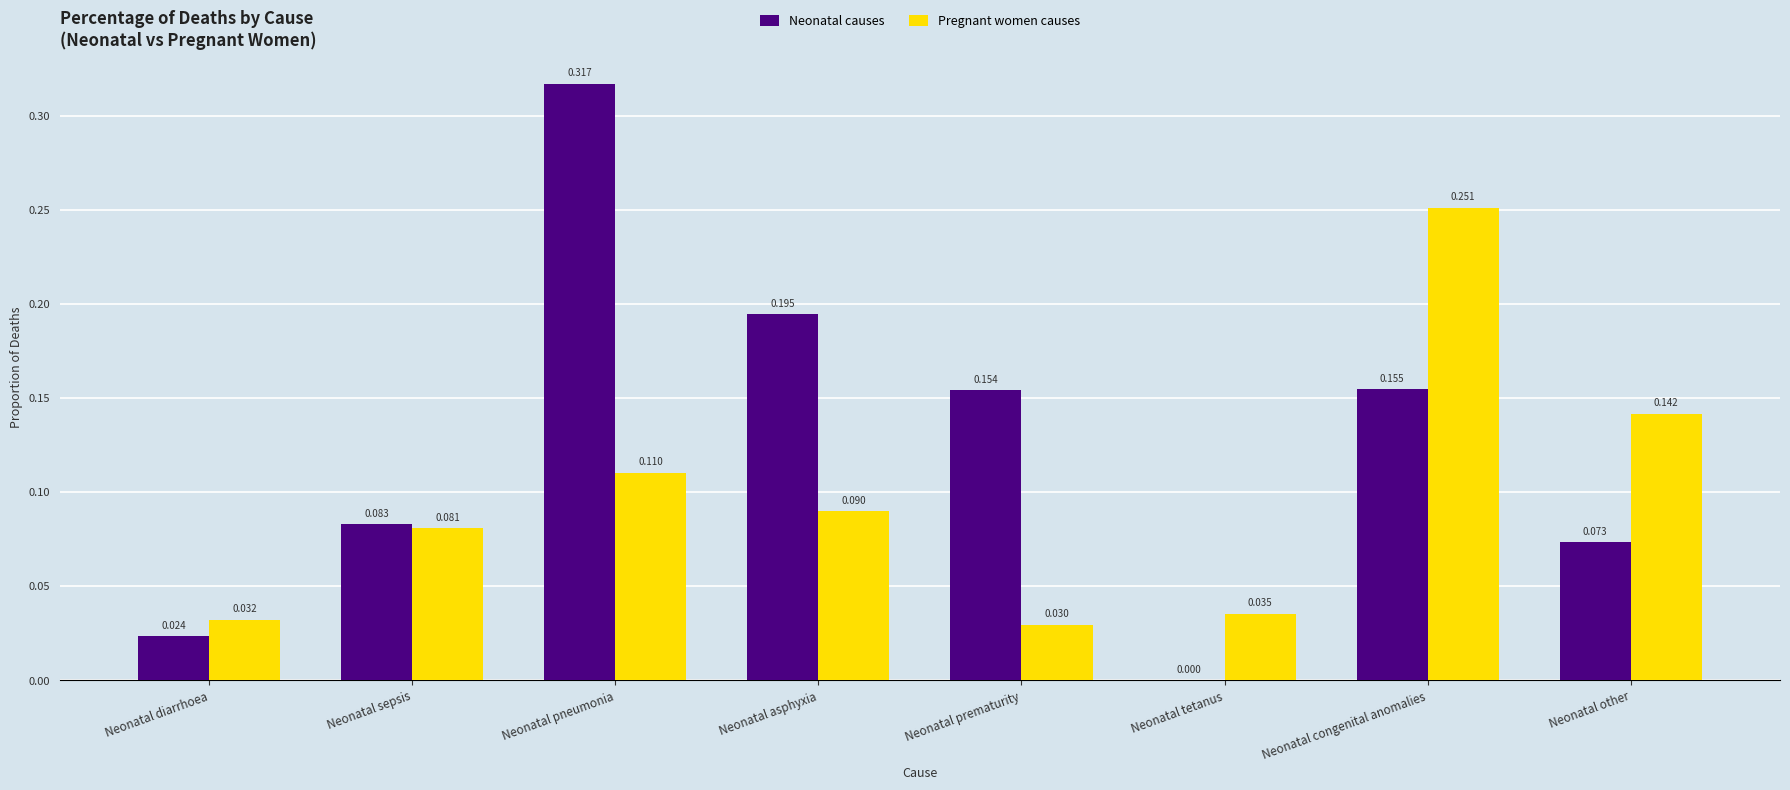

Where is Pregnant women causes nearest to the value 0?

Neonatal prematurity